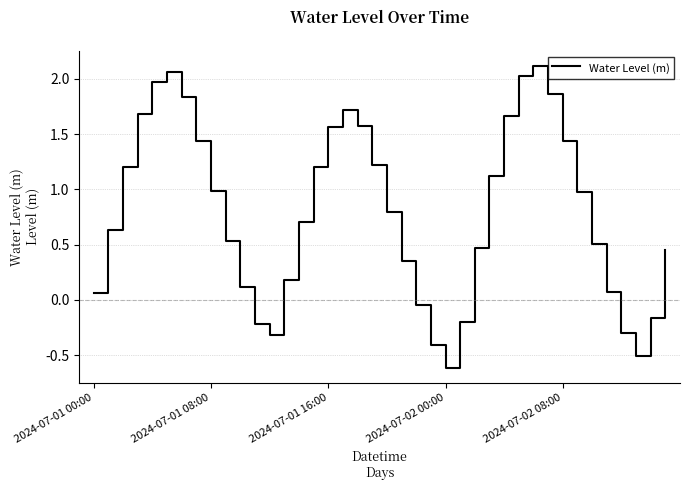

What is the smallest value displayed?

-0.6